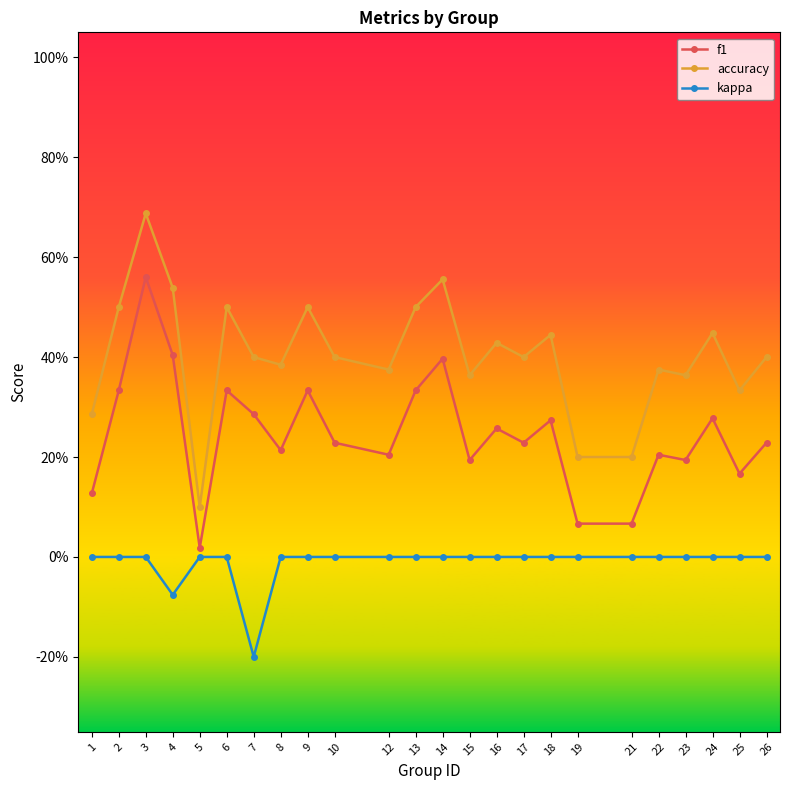

The value of kappa at 1 is 0.0. True or false?

True